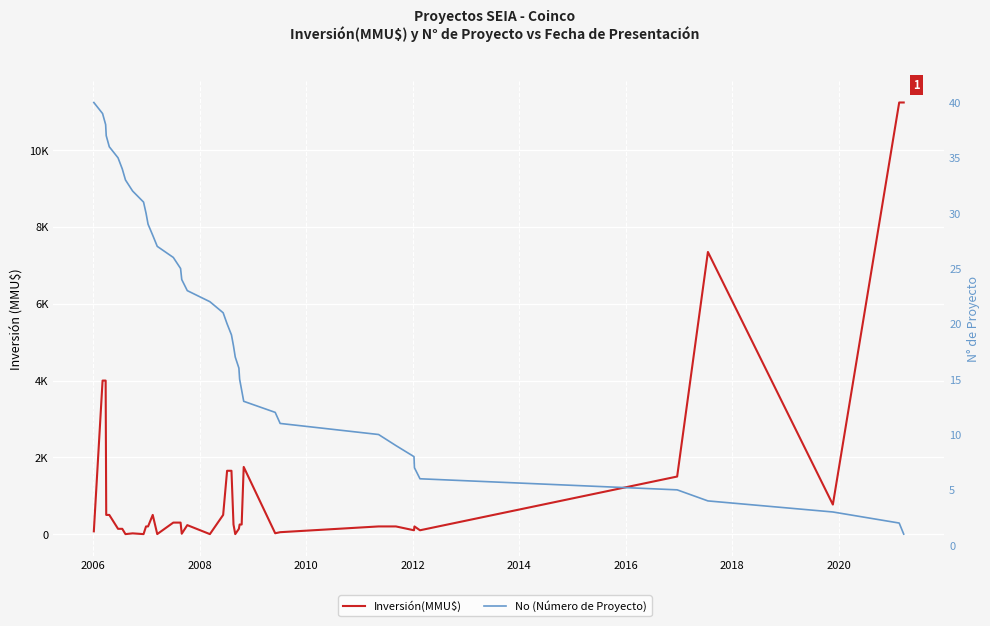

Which has a higher value, 2006 or 2008?

2006